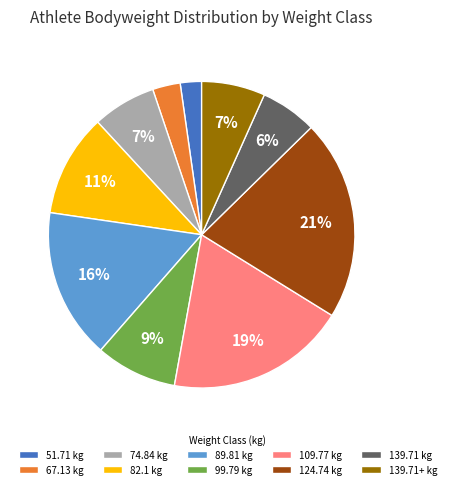

Is 99.79 kg the majority of the pie?

No